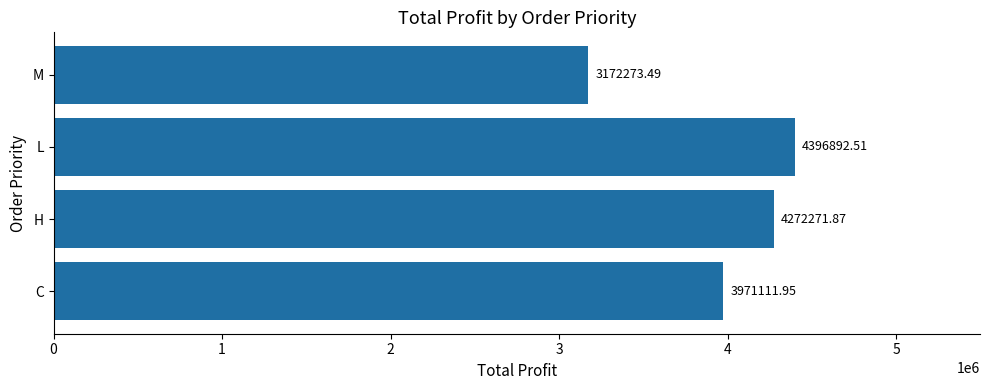

Rank the categories by value from lowest to highest.

M, C, H, L